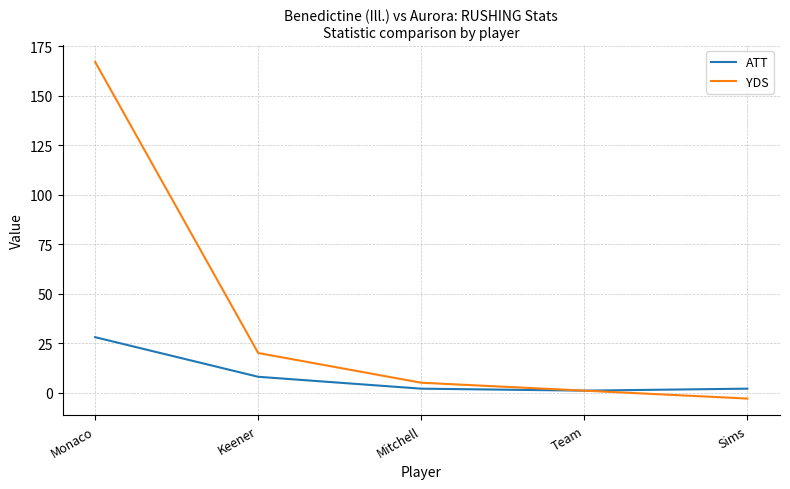

What are all the series names shown in the legend?

ATT, YDS